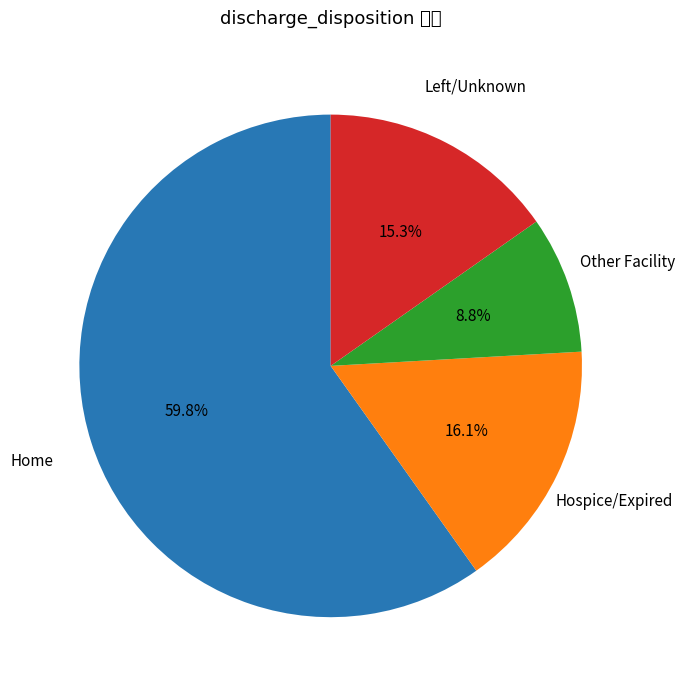

Is there a majority slice in this chart?

Yes